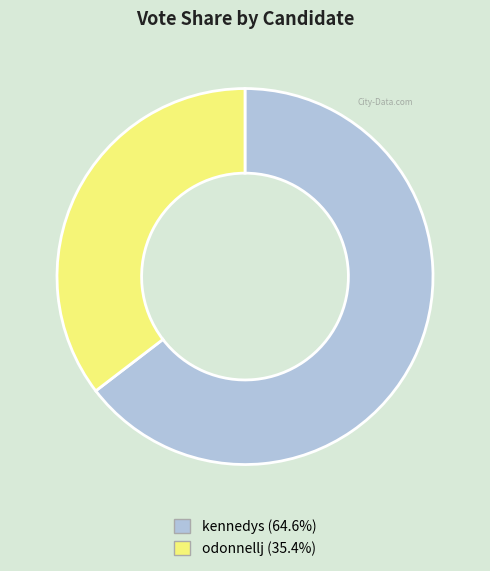

How many slices are in this pie chart?

2